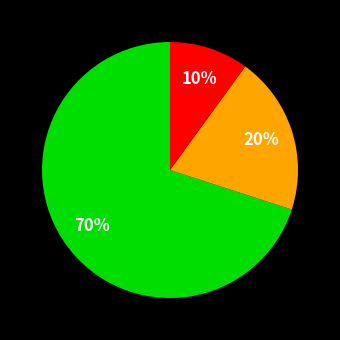

To the nearest percent, what is the difference between the largest and smallest slice percentages?

60%